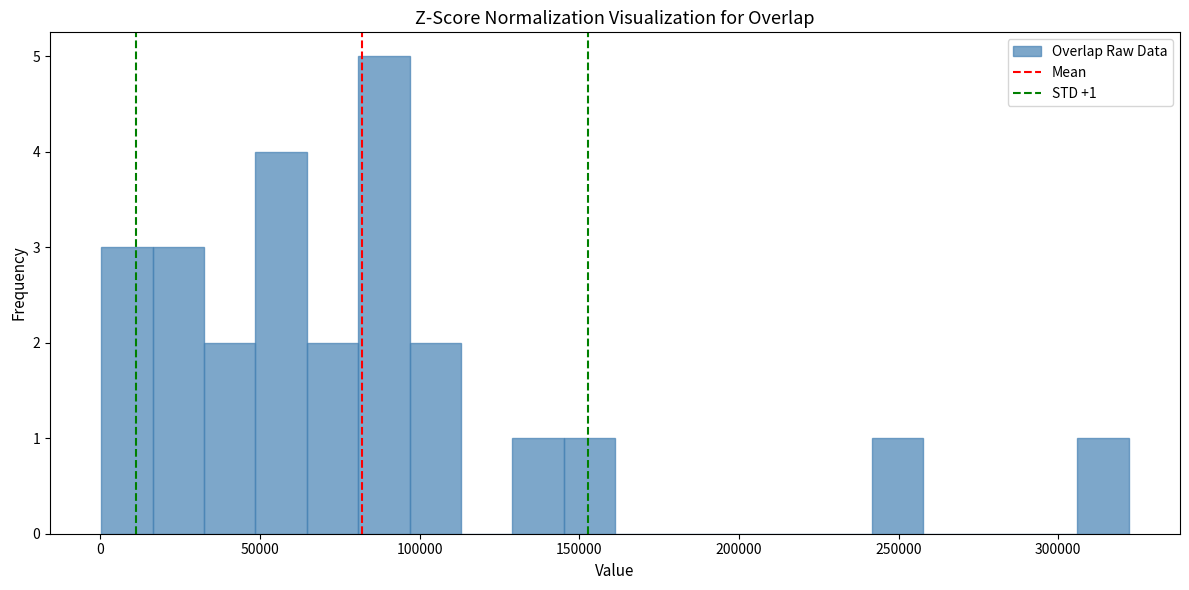

Read against the x-axis, roughly where is the centre of the tallest bar?

90000